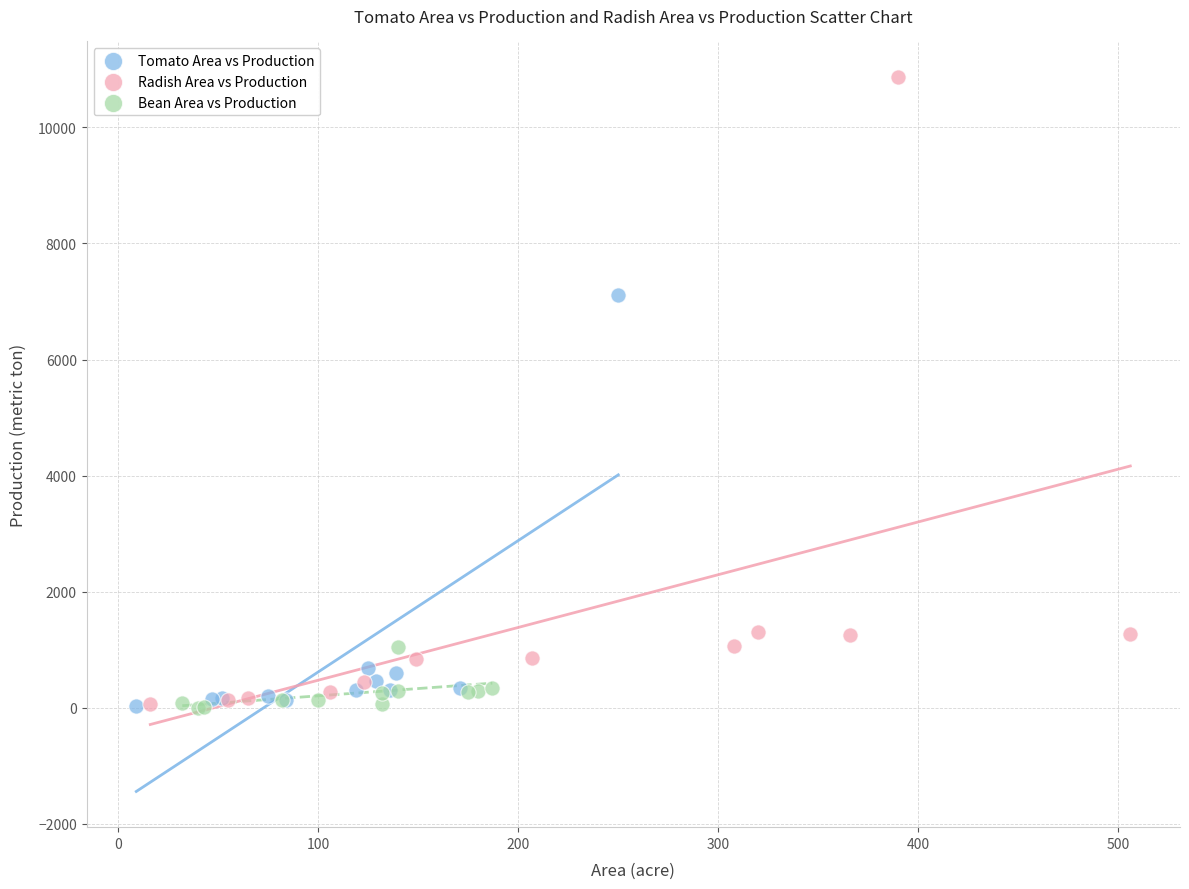

What are all the series names shown in the legend?

Tomato Area vs Production, Radish Area vs Production, Bean Area vs Production